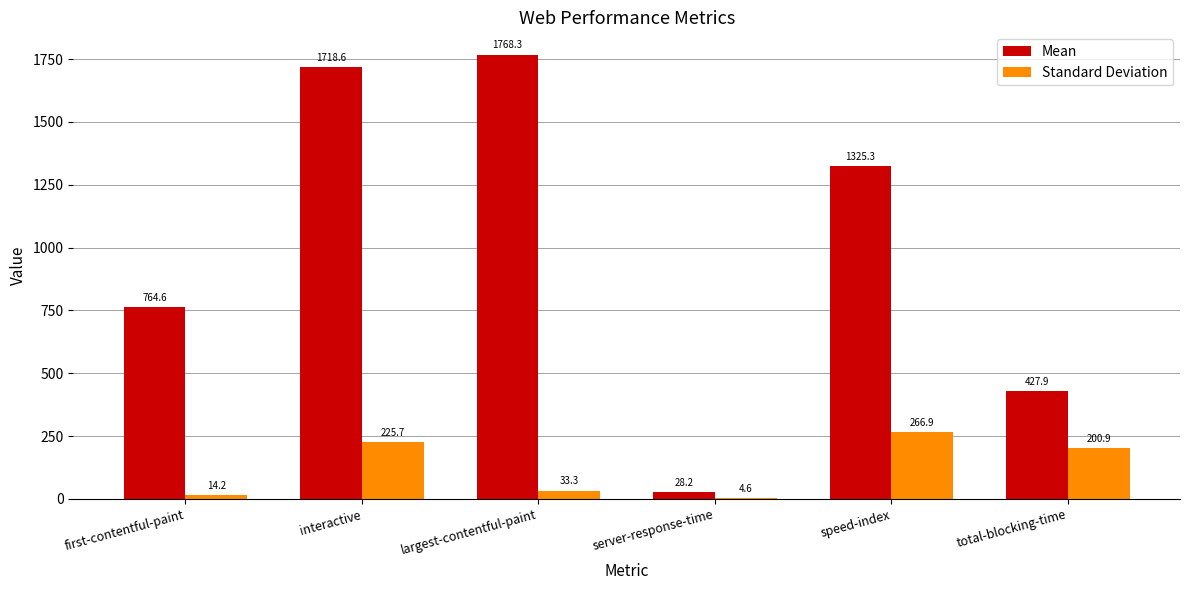

Which series has the widest spread of values?

Mean